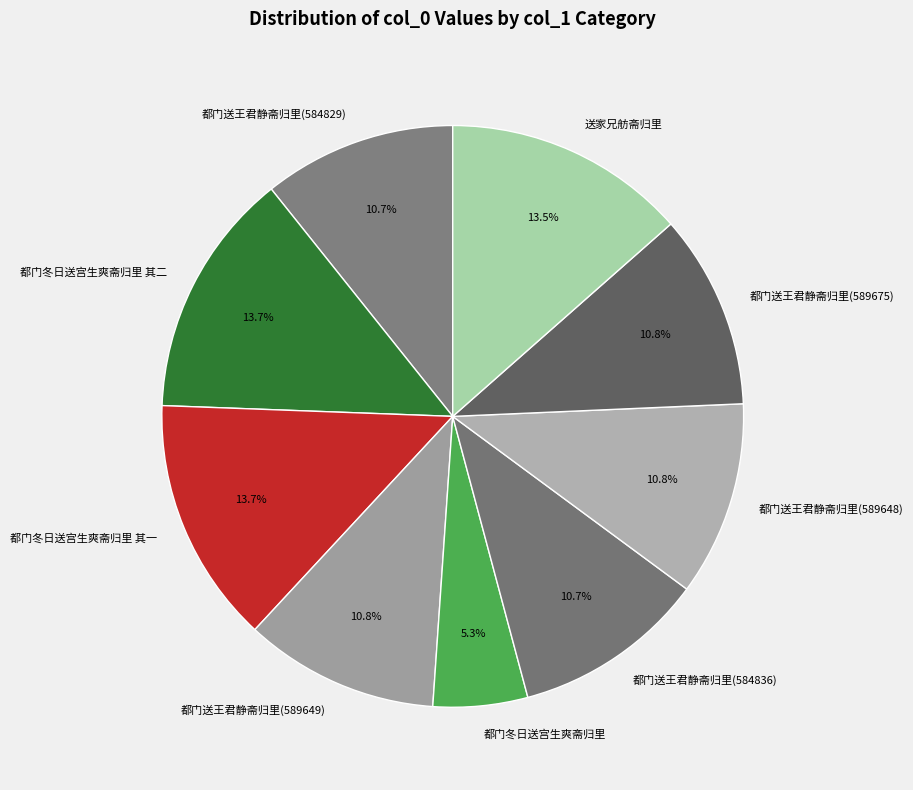

Does any single category account for the majority?

No